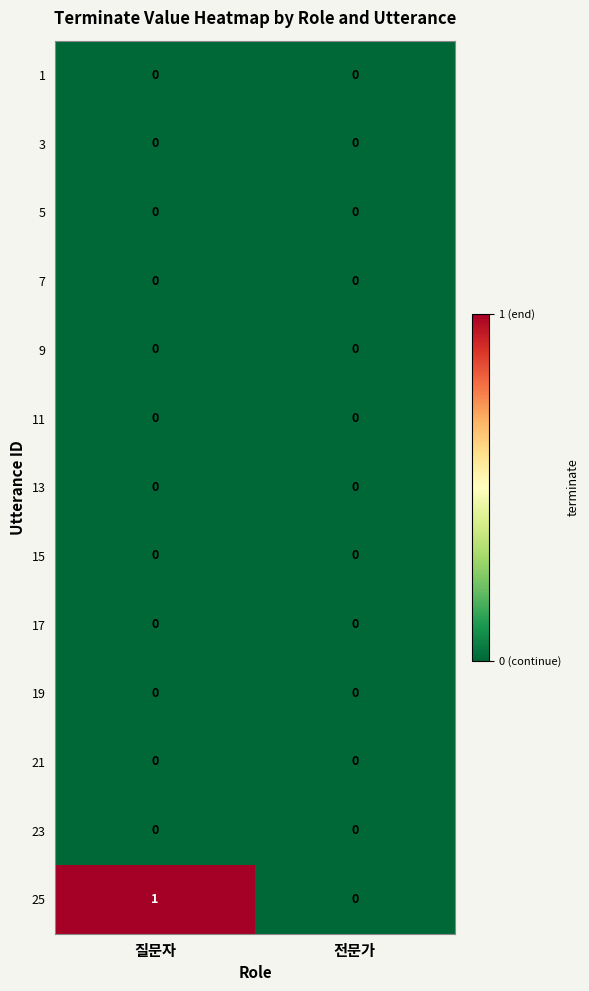

What is the difference between the highest and lowest values at 질문자?

1